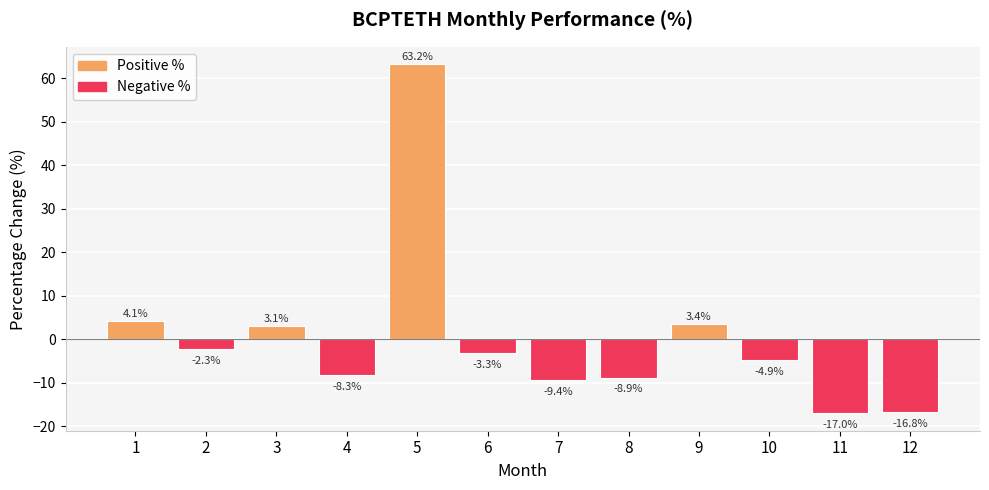

Rank the categories by value from highest to lowest.

5, 1, 9, 3, 2, 6, 10, 4, 8, 7, 12, 11